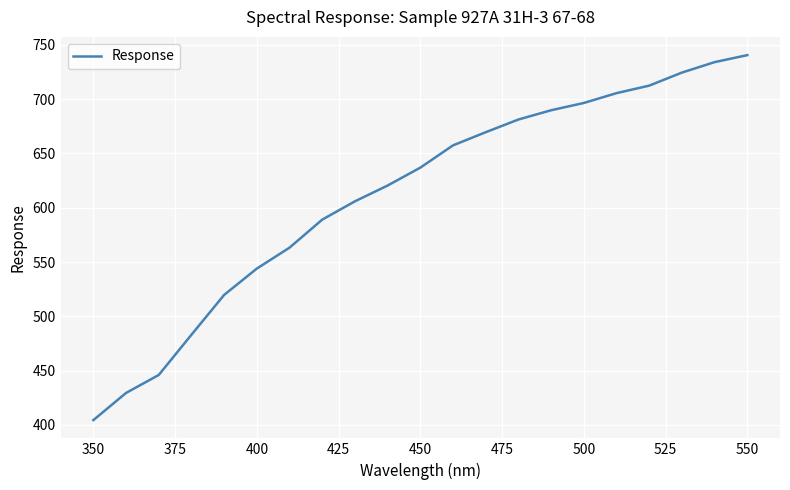

How many lines are shown in the chart?

1